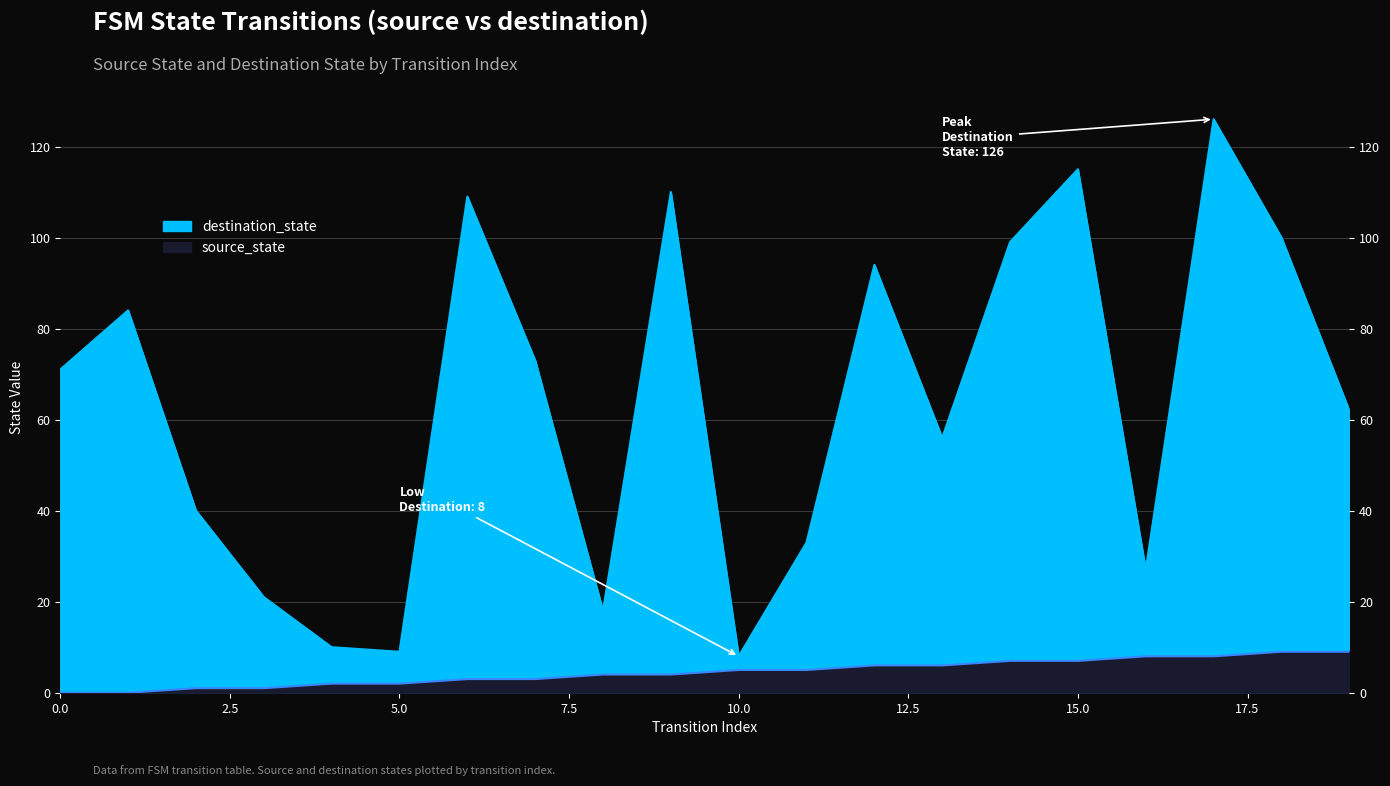

Is the value of source_state at 19 greater than the value of destination_state at 1?

No